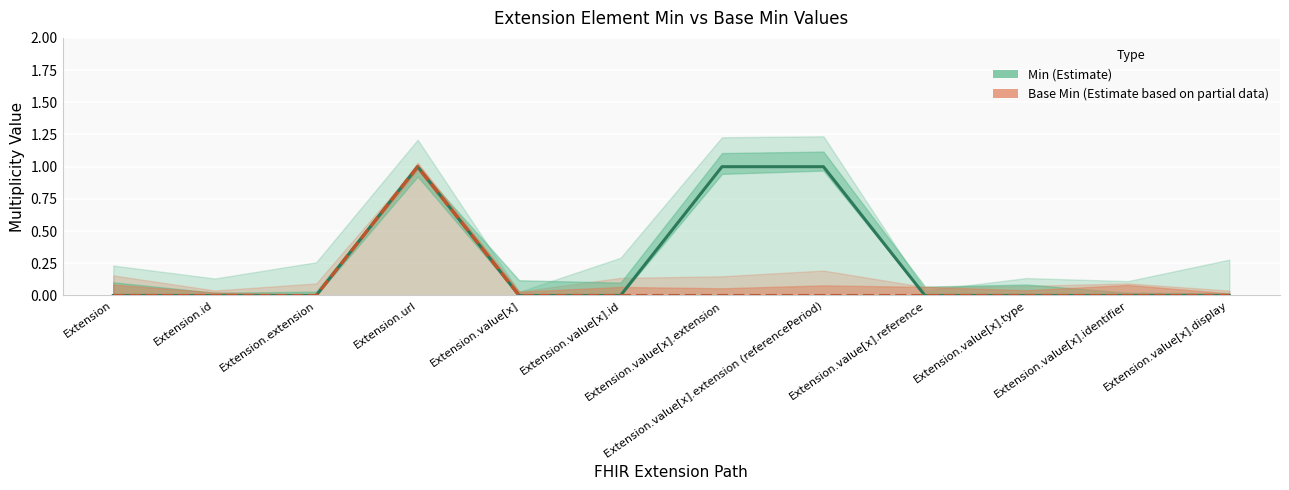

Which series changed the most between Extension.url and Extension.value[x].id?

Min